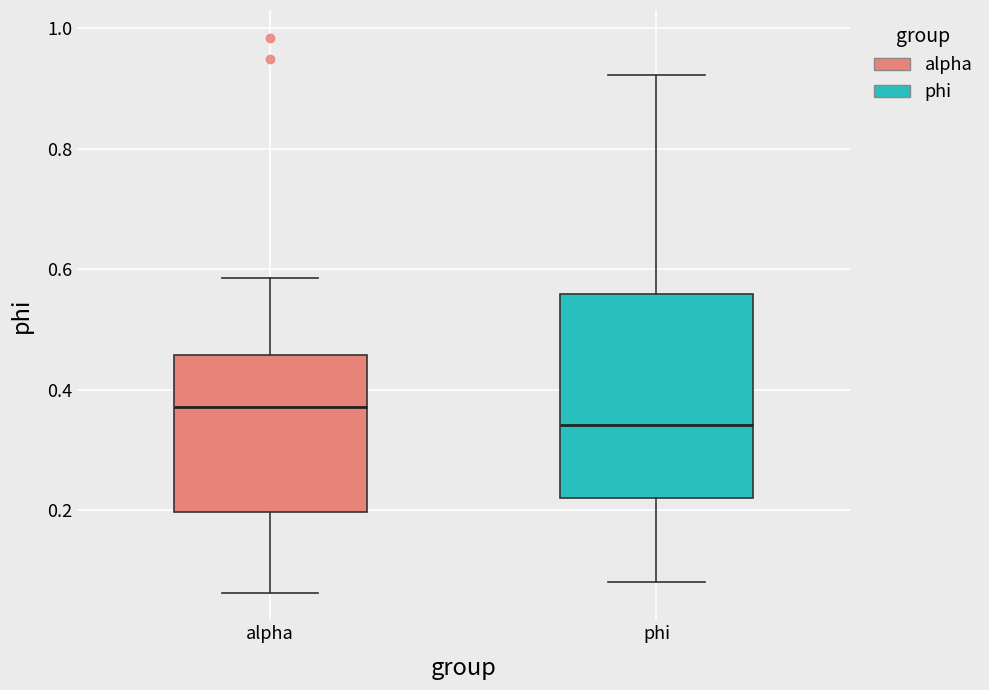

Which box's median line is the highest?

alpha